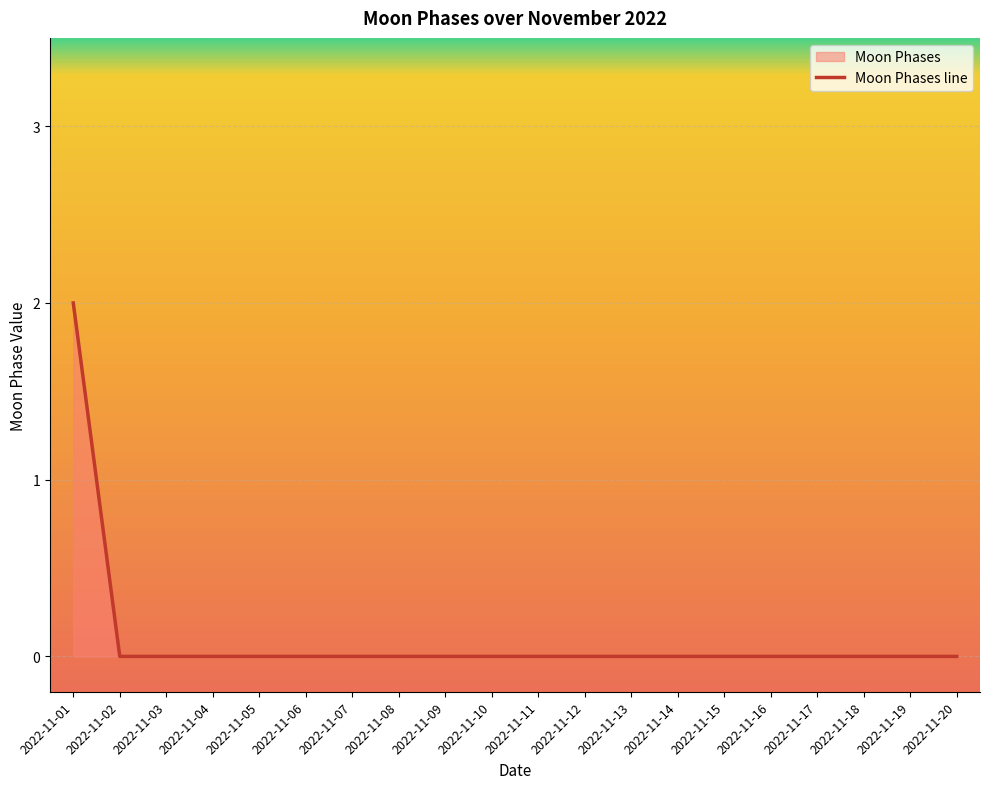

How many distinct data groups are displayed?

1